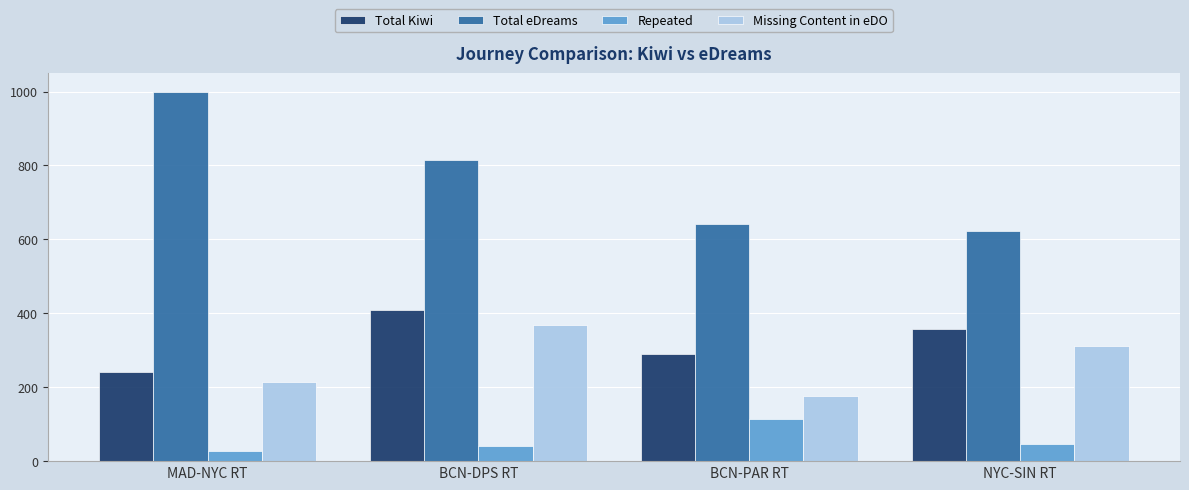

What is the difference between the highest and lowest values at NYC-SIN RT?

576